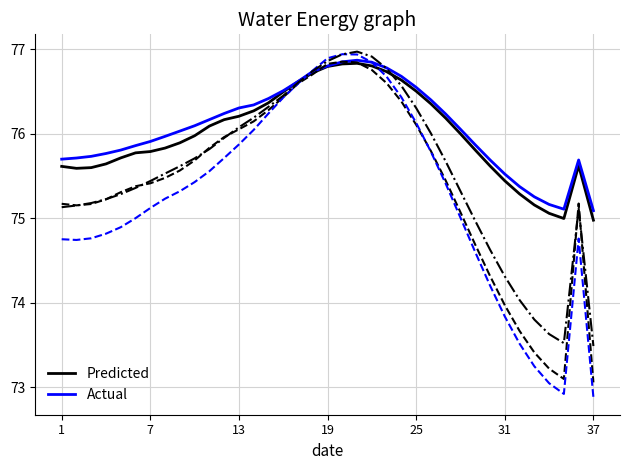

What is the minimum value shown in the chart?

72.9